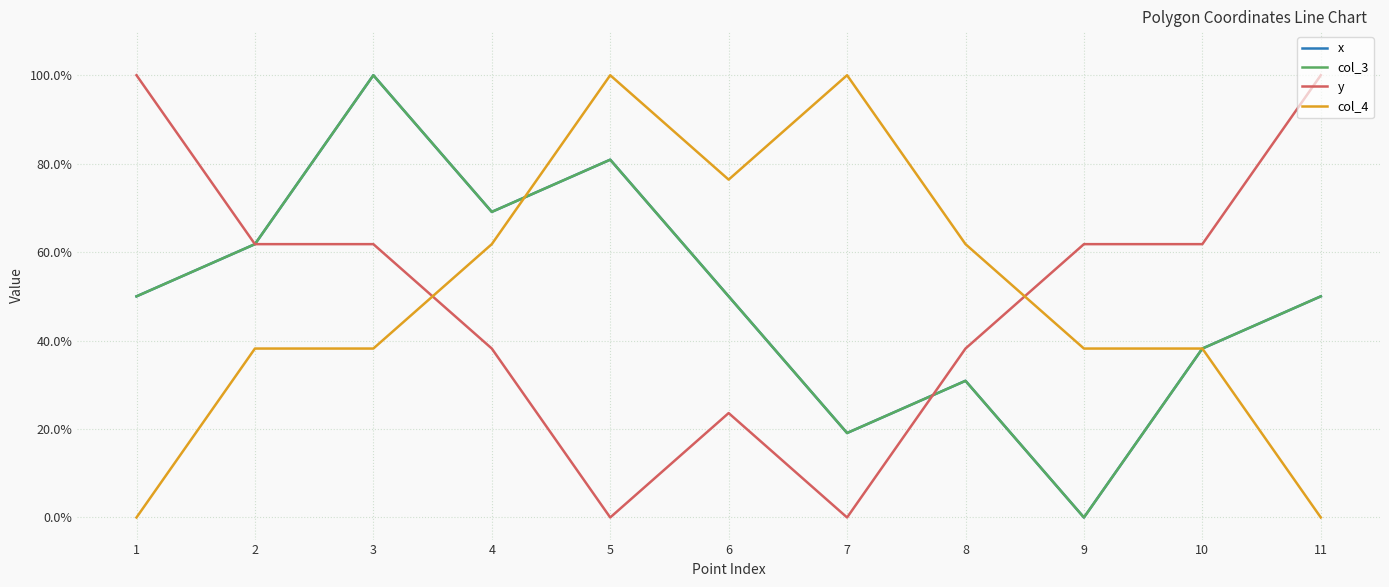

Does the chart display data point markers on the line(s)?

No